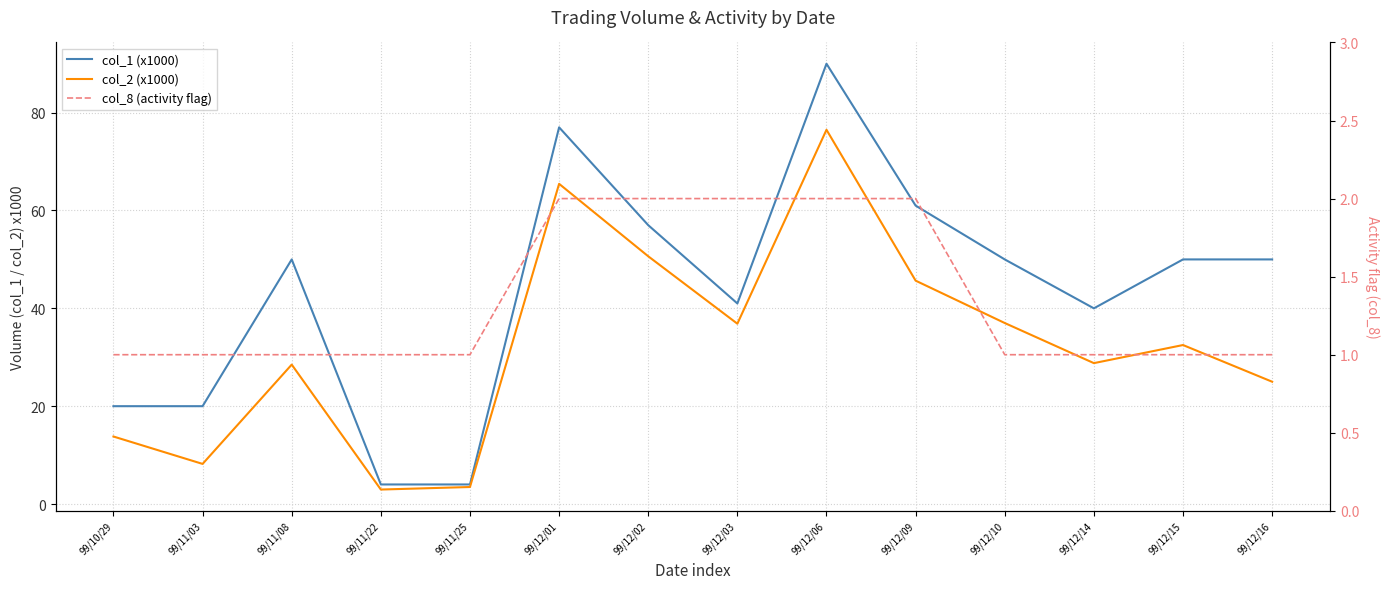

What is the smallest value displayed?

1.0